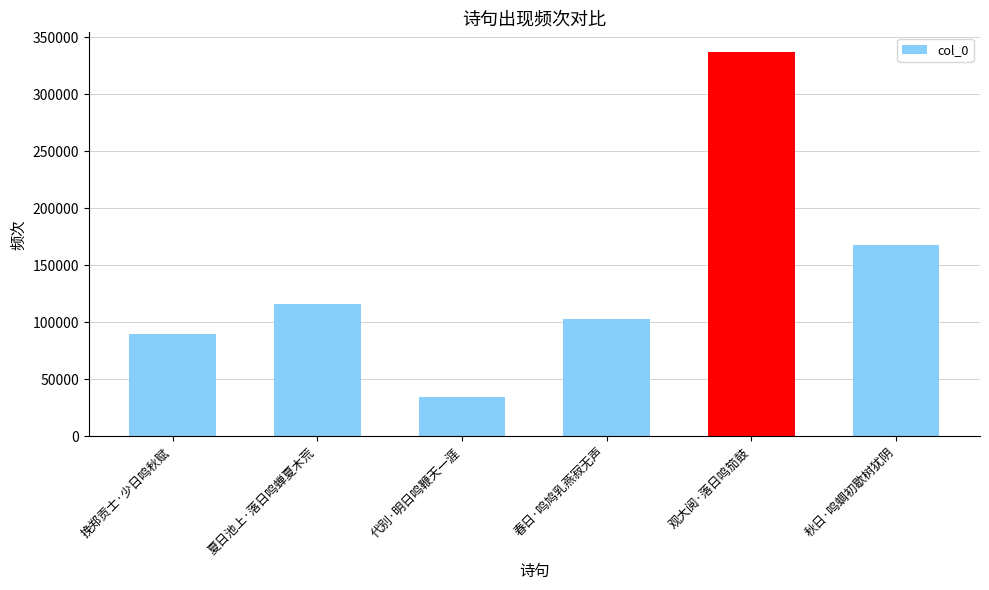

Reading right to left, list all the values displayed in this chart.

秋日·鸣蜩初歇树犹阴=167847	观大阅·落日鸣笳鼓=337552	春日·鸣鸠乳燕寂无声=102590	代别·明日鸣鞭天一涯=34793	夏日池上·落日鸣蝉夏木荒=115917	挽郑贡士·少日鸣秋赋=89501